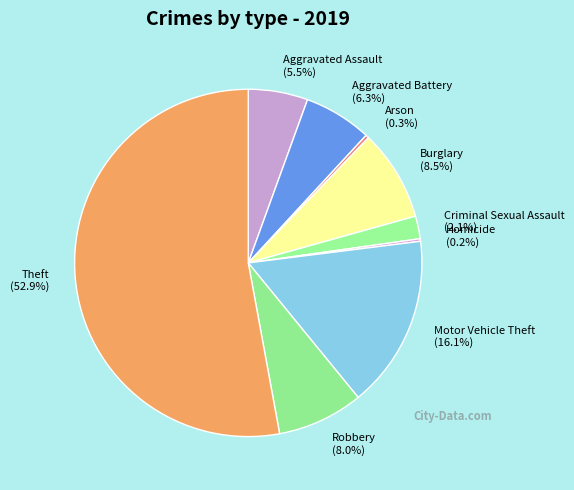

Does any single category account for the majority?

Yes